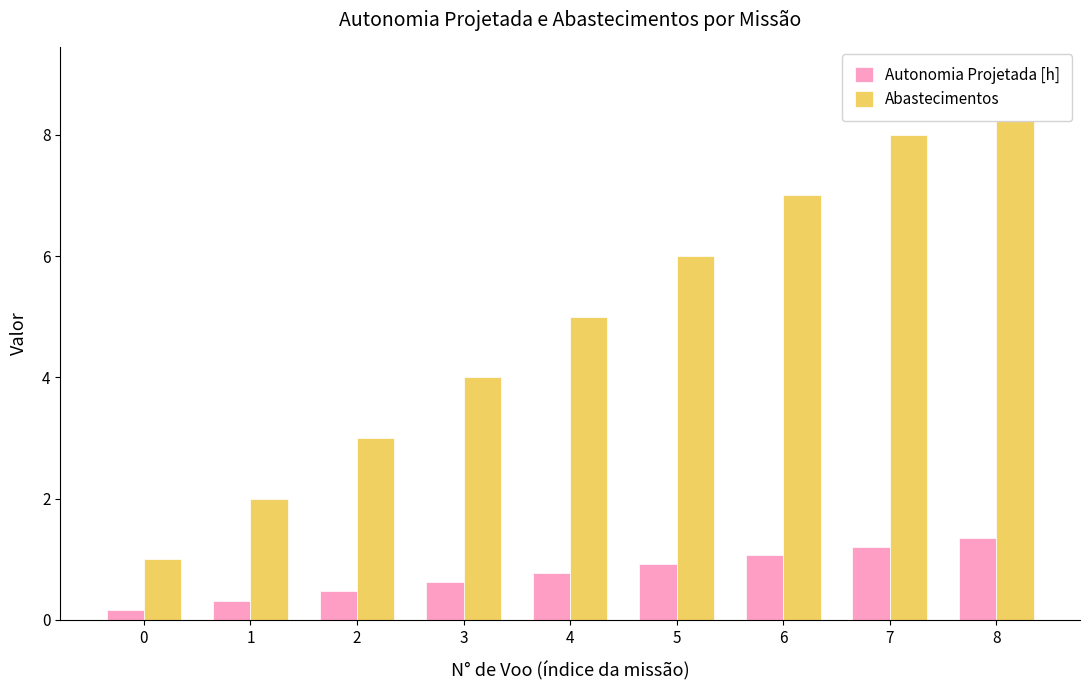

The Autonomia Projetada [h] series shows 1.1 at 6. True or false?

True